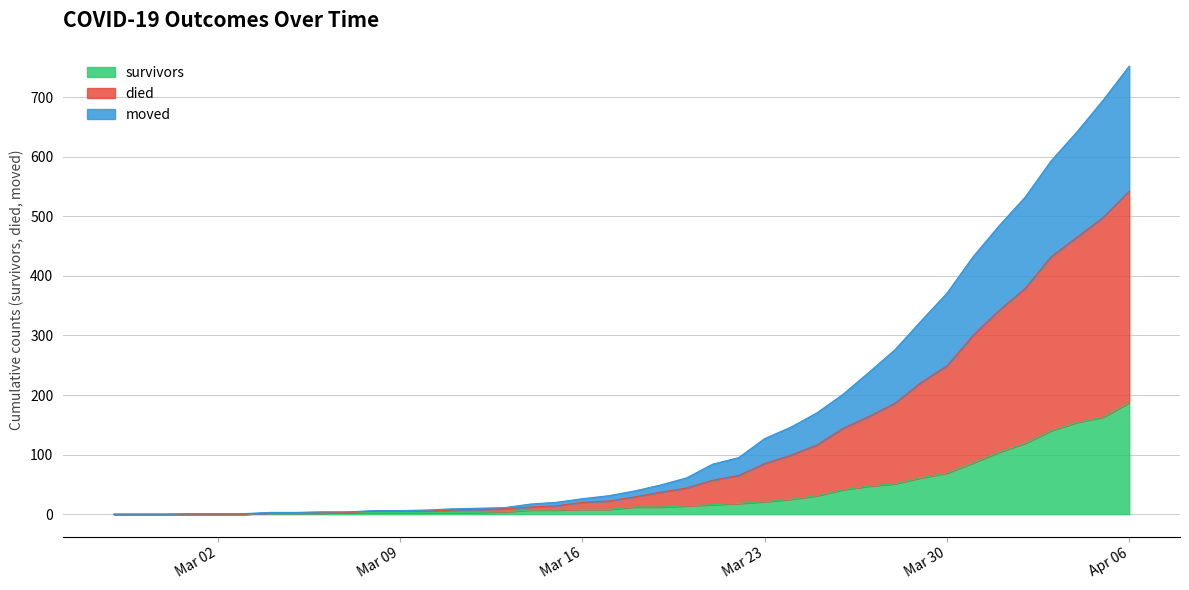

How many values in the died series exceed 39?

19